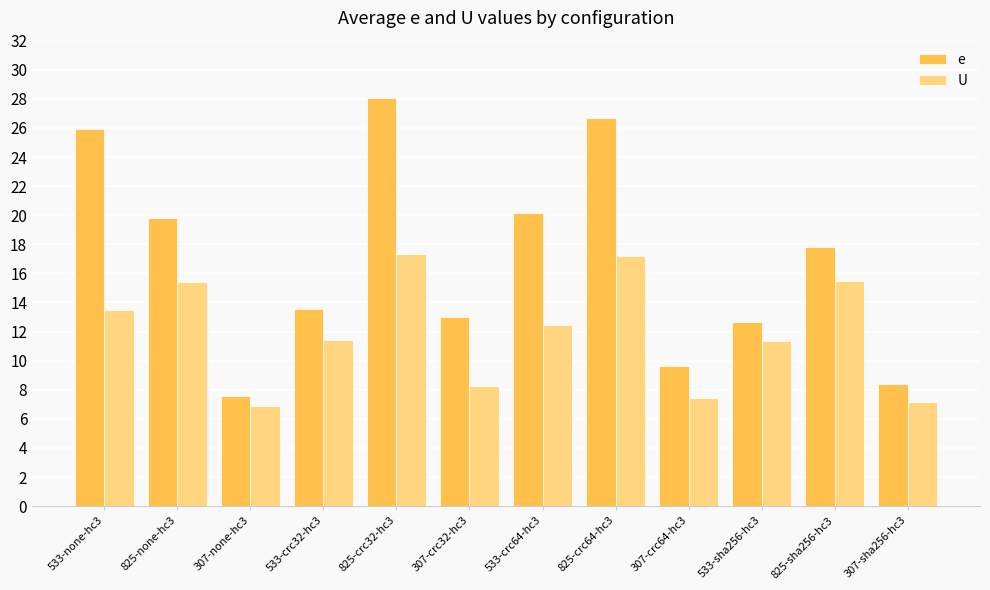

The value of e at 825-none-hc3 is 6.3. True or false?

False